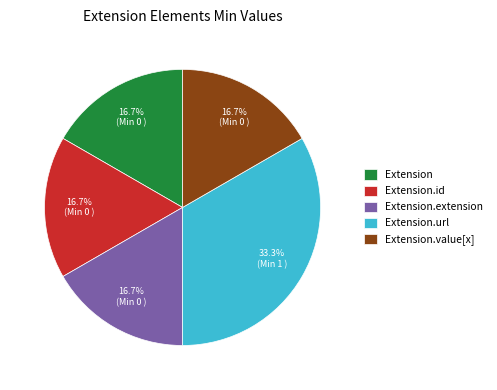

Is it true that Extension.url is 95% of the pie?

False